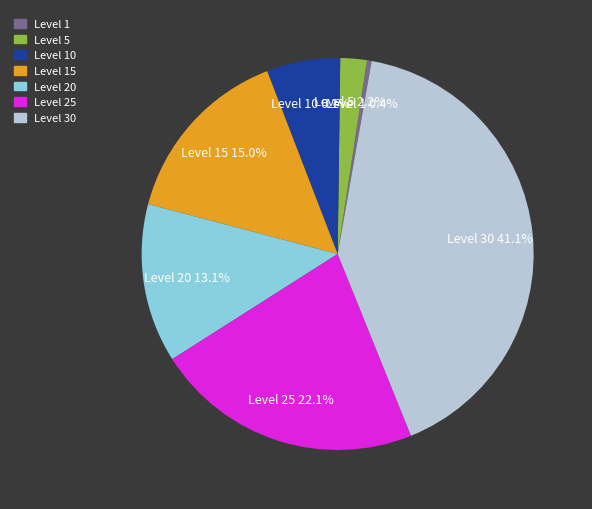

Does any single category account for the majority?

No